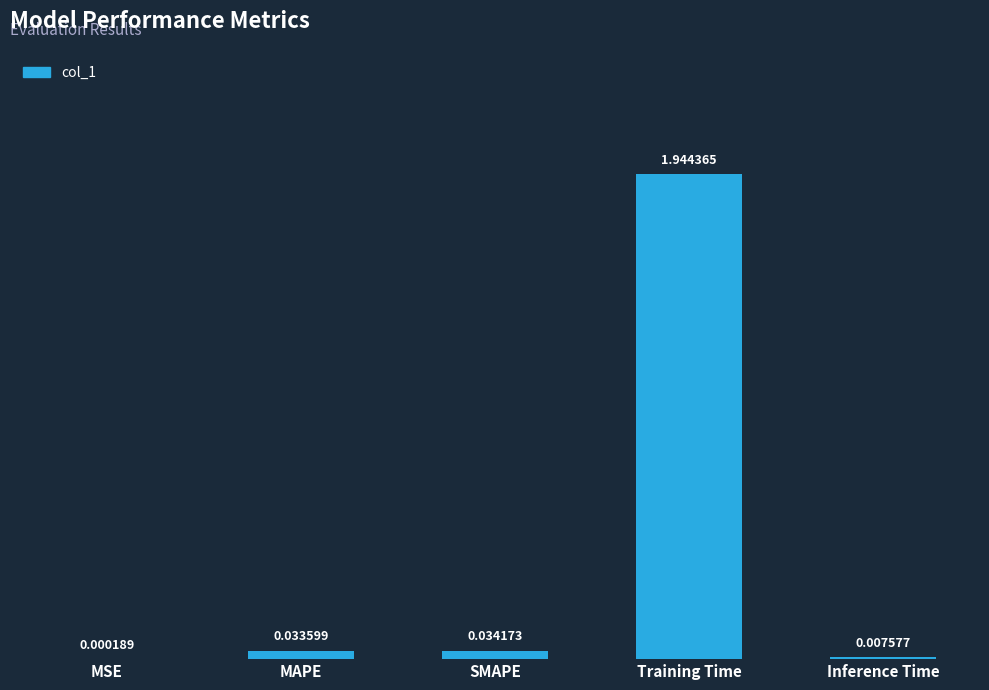

Are the bars horizontal?

No